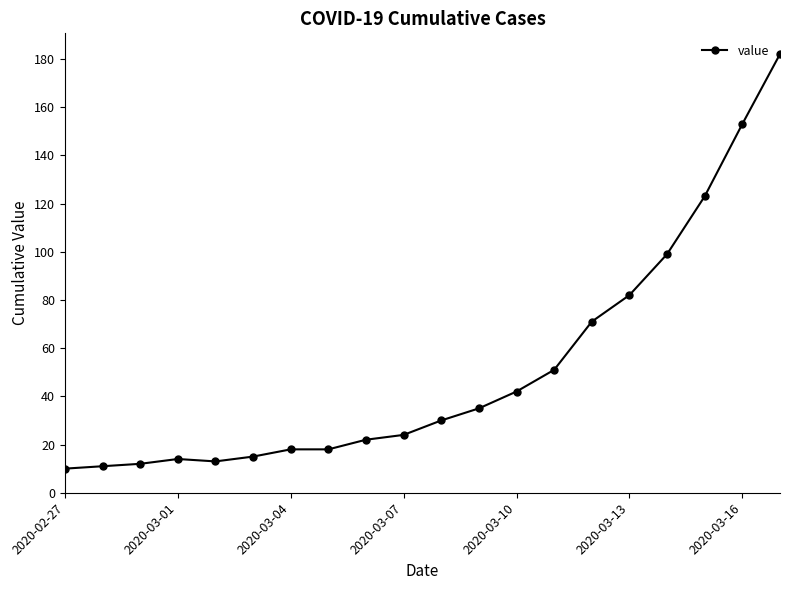

What is the value of the 3rd point from the left?

12